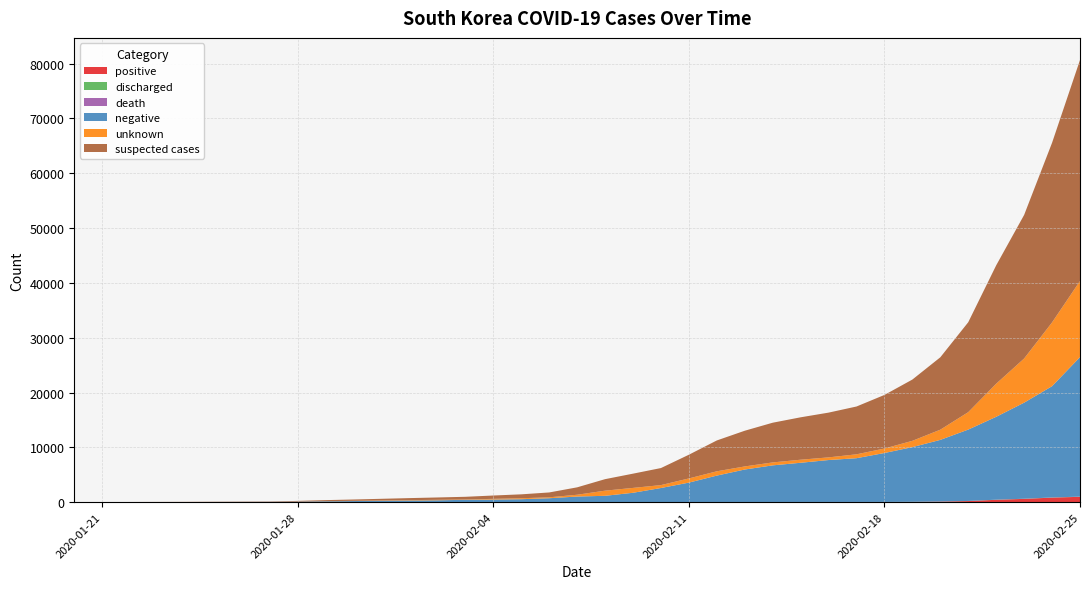

Reading left to right, list all the values displayed in this chart.

positive: 2020-01-20=1	2020-01-21=1	2020-01-22=1	2020-01-23=1	2020-01-24=2	2020-01-26=3	2020-01-27=4	2020-01-28=4	2020-01-29=4	2020-01-30=7	2020-02-01=12	2020-02-02=15	2020-02-03=15	2020-02-04=16	2020-02-05=18	2020-02-06=23	2020-02-07=24	2020-02-08=24	2020-02-09=27	2020-02-10=27	2020-02-11=28	2020-02-12=28	2020-02-13=28	2020-02-14=28	2020-02-15=28	2020-02-16=29	2020-02-17=30	2020-02-18=31	2020-02-19=51	2020-02-20=104	2020-02-21=204	2020-02-22=433	2020-02-23=602	2020-02-24=833	2020-02-25=977
discharged: 2020-01-20=0	2020-01-21=0	2020-01-22=0	2020-01-23=0	2020-01-24=0	2020-01-26=0	2020-01-27=0	2020-01-28=0	2020-01-29=0	2020-01-30=0	2020-02-01=0	2020-02-02=0	2020-02-03=0	2020-02-04=0	2020-02-05=1	2020-02-06=2	2020-02-07=2	2020-02-08=2	2020-02-09=3	2020-02-10=3	2020-02-11=4	2020-02-12=7	2020-02-13=7	2020-02-14=7	2020-02-15=9	2020-02-16=9	2020-02-17=10	2020-02-18=12	2020-02-19=16	2020-02-20=16	2020-02-21=17	2020-02-22=18	2020-02-23=18	2020-02-24=22	2020-02-25=22
death: 2020-01-20=0	2020-01-21=0	2020-01-22=0	2020-01-23=0	2020-01-24=0	2020-01-26=0	2020-01-27=0	2020-01-28=0	2020-01-29=0	2020-01-30=0	2020-02-01=0	2020-02-02=0	2020-02-03=0	2020-02-04=0	2020-02-05=0	2020-02-06=0	2020-02-07=0	2020-02-08=0	2020-02-09=0	2020-02-10=0	2020-02-11=0	2020-02-12=0	2020-02-13=0	2020-02-14=0	2020-02-15=0	2020-02-16=0	2020-02-17=0	2020-02-18=0	2020-02-19=0	2020-02-20=1	2020-02-21=1	2020-02-22=2	2020-02-23=5	2020-02-24=7	2020-02-25=10
negative: 2020-01-20=3	2020-01-21=10	2020-01-22=11	2020-01-23=21	2020-01-24=25	2020-01-26=47	2020-01-27=56	2020-01-28=97	2020-01-29=155	2020-01-30=199	2020-02-01=289	2020-02-02=327	2020-02-03=414	2020-02-04=462	2020-02-05=522	2020-02-06=693	2020-02-07=1001	2020-02-08=1134	2020-02-09=1683	2020-02-10=2552	2020-02-11=3535	2020-02-12=4811	2020-02-13=5921	2020-02-14=6679	2020-02-15=7148	2020-02-16=7647	2020-02-17=7980	2020-02-18=8923	2020-02-19=9973	2020-02-20=11238	2020-02-21=13016	2020-02-22=15116	2020-02-23=17520	2020-02-24=20292	2020-02-25=25447
unknown: 2020-01-20=0	2020-01-21=0	2020-01-22=4	2020-01-23=0	2020-01-24=0	2020-01-26=1	2020-01-27=1	2020-01-28=15	2020-01-29=28	2020-01-30=38	2020-02-01=70	2020-02-02=87	2020-02-03=61	2020-02-04=129	2020-02-05=174	2020-02-06=169	2020-02-07=327	2020-02-08=939	2020-02-09=888	2020-02-10=531	2020-02-11=762	2020-02-12=785	2020-02-13=562	2020-02-14=535	2020-02-15=558	2020-02-16=485	2020-02-17=708	2020-02-18=818	2020-02-19=1149	2020-02-20=1860	2020-02-21=3180	2020-02-22=6037	2020-02-23=8057	2020-02-24=11631	2020-02-25=13880
suspected: 2020-01-20=4	2020-01-21=11	2020-01-22=16	2020-01-23=22	2020-01-24=27	2020-01-26=51	2020-01-27=61	2020-01-28=116	2020-01-29=187	2020-01-30=244	2020-02-01=371	2020-02-02=429	2020-02-03=490	2020-02-04=607	2020-02-05=714	2020-02-06=885	2020-02-07=1352	2020-02-08=2097	2020-02-09=2598	2020-02-10=3110	2020-02-11=4325	2020-02-12=5624	2020-02-13=6511	2020-02-14=7242	2020-02-15=7734	2020-02-16=8161	2020-02-17=8718	2020-02-18=9772	2020-02-19=11173	2020-02-20=13202	2020-02-21=16400	2020-02-22=21586	2020-02-23=26179	2020-02-24=32756	2020-02-25=40304